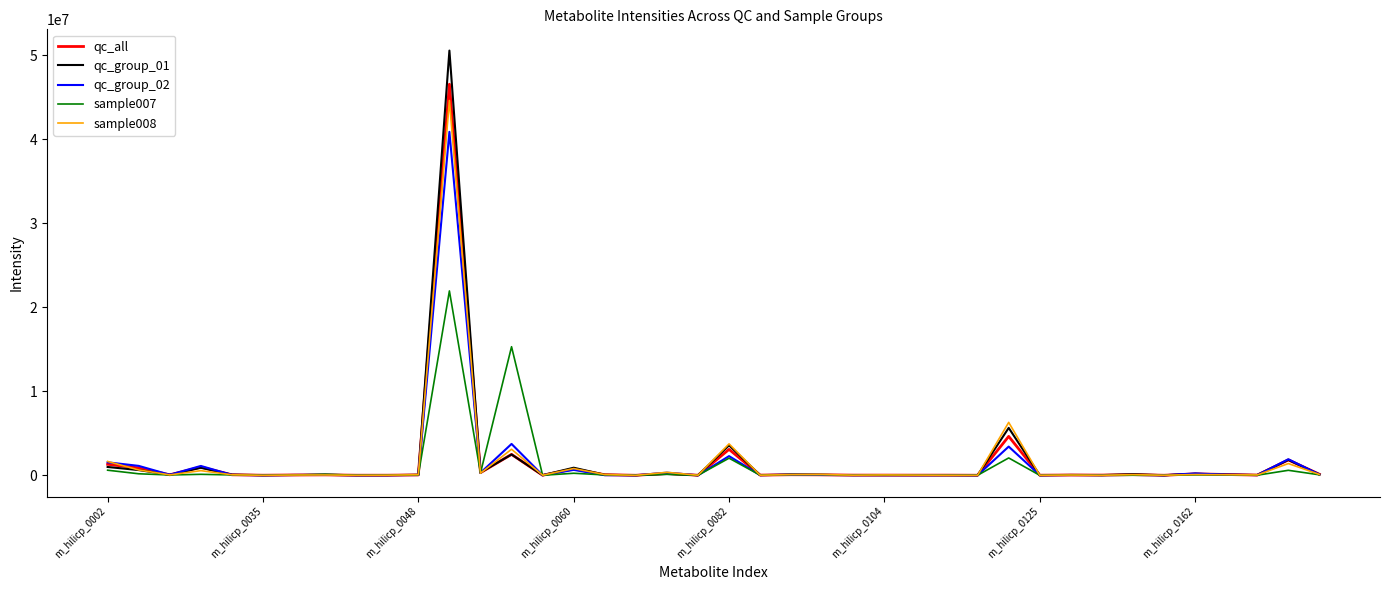

List the series in order of their peak value, lowest first.

sample007, qc_group_02, sample008, qc_all, qc_group_01